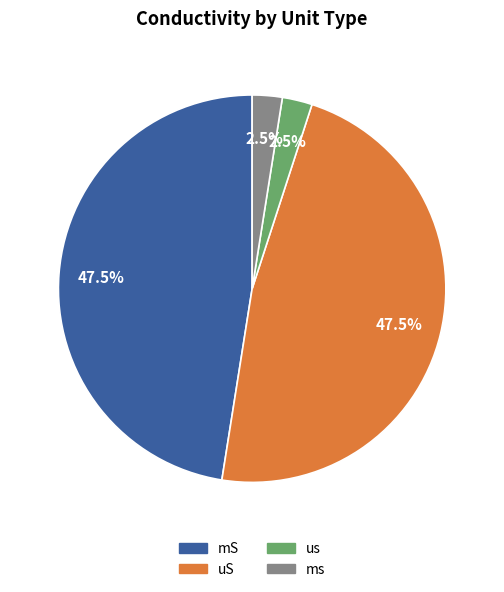

To the nearest percent, what is the average slice percentage?

25%